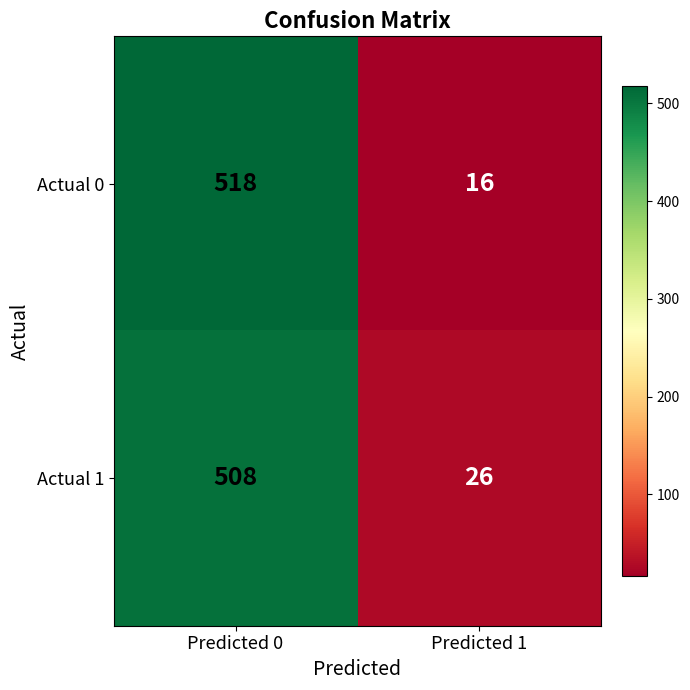

What is the difference between the maximum and minimum values in the Actual 1 series?

482